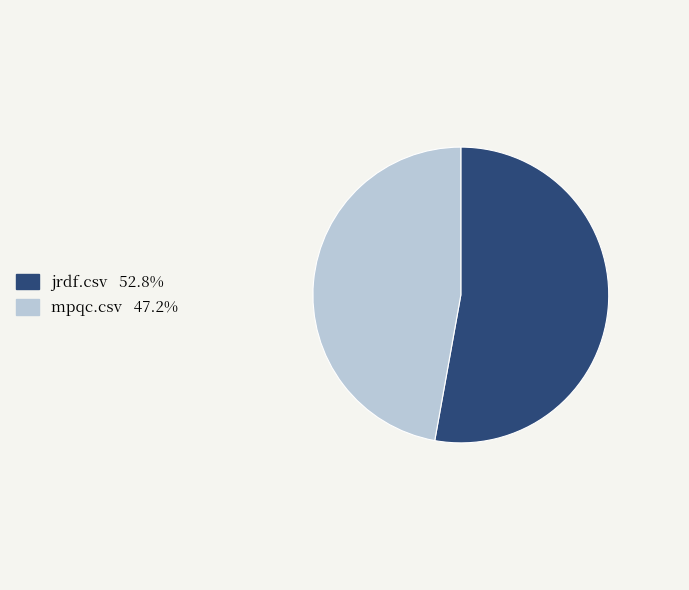

Is there any slice that represents more than half of the pie?

Yes